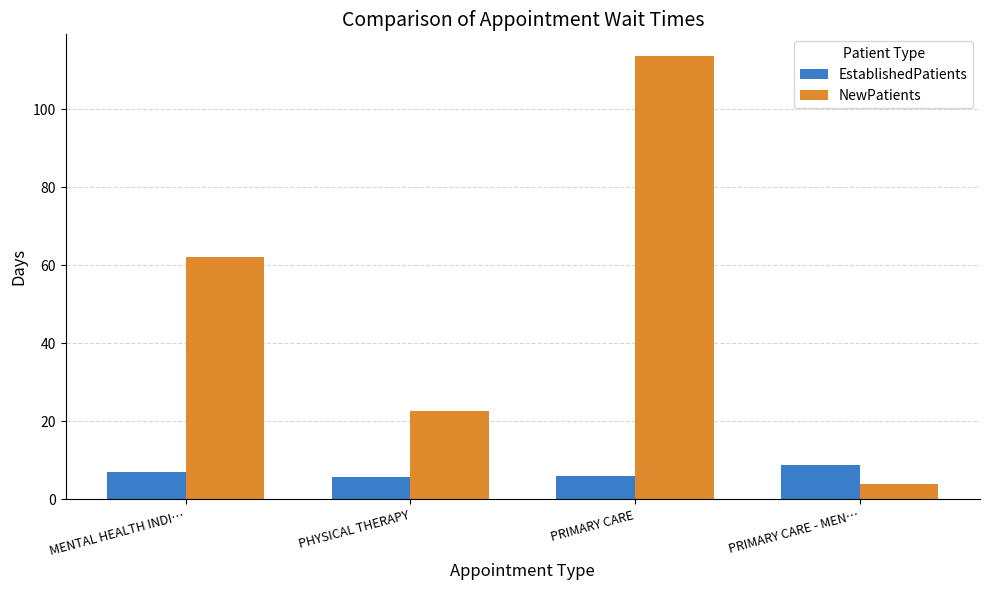

How many data points in NewPatients are less than 62?

2